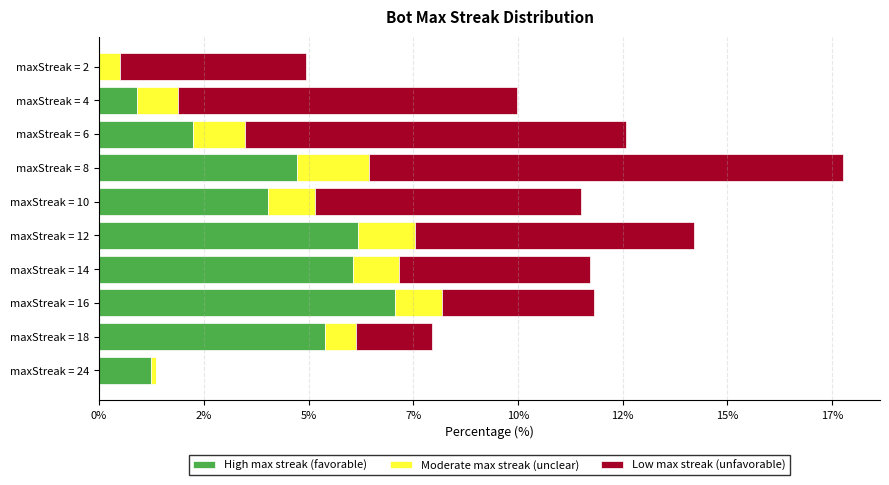

What is the difference between the maximum and second lowest values in the High max streak (favorable) series?

6.2